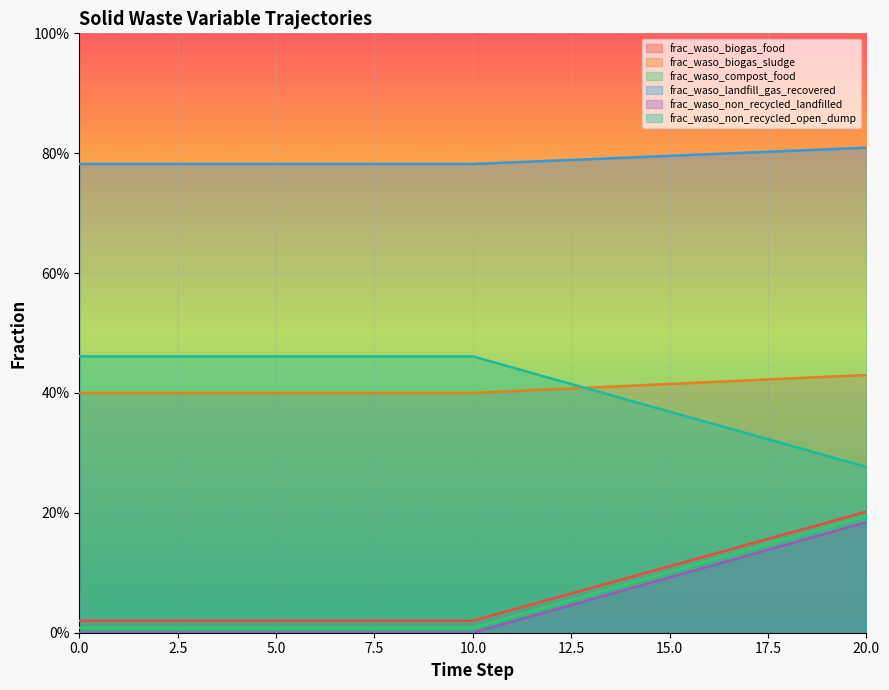

The frac_waso_biogas_food series shows 0.0 at 1. True or false?

True